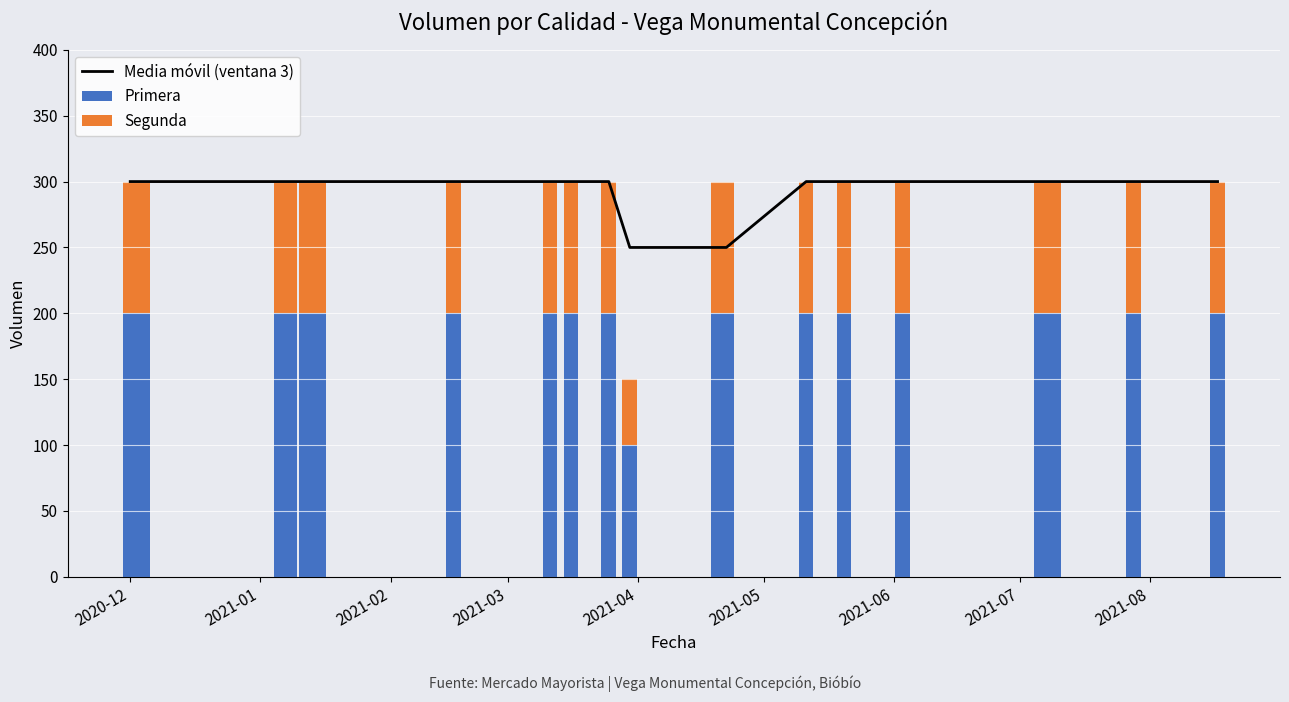

What is the maximum value for Primera?

200